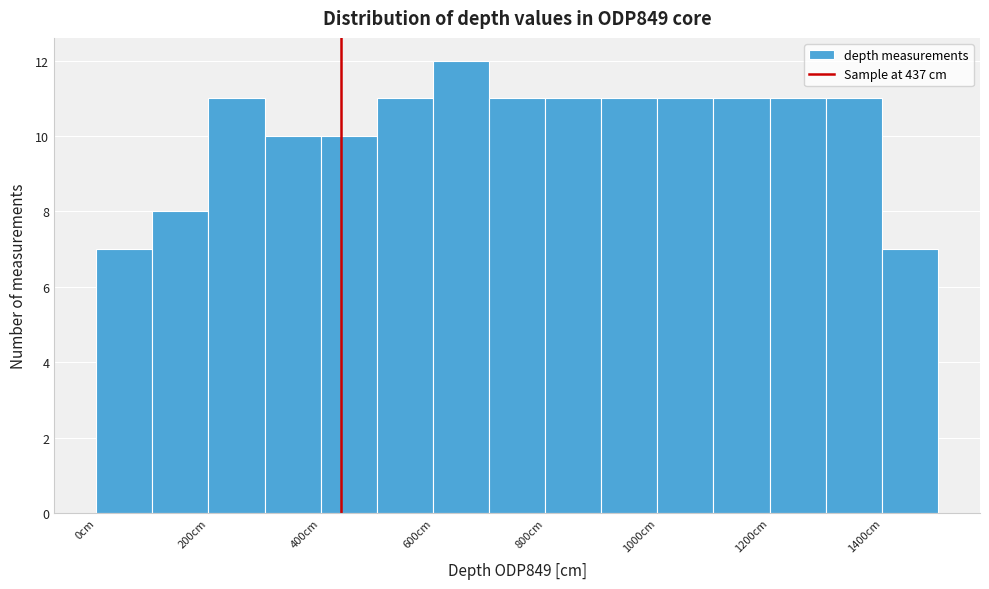

Which range on the x-axis has the tallest bar?

600 to 700